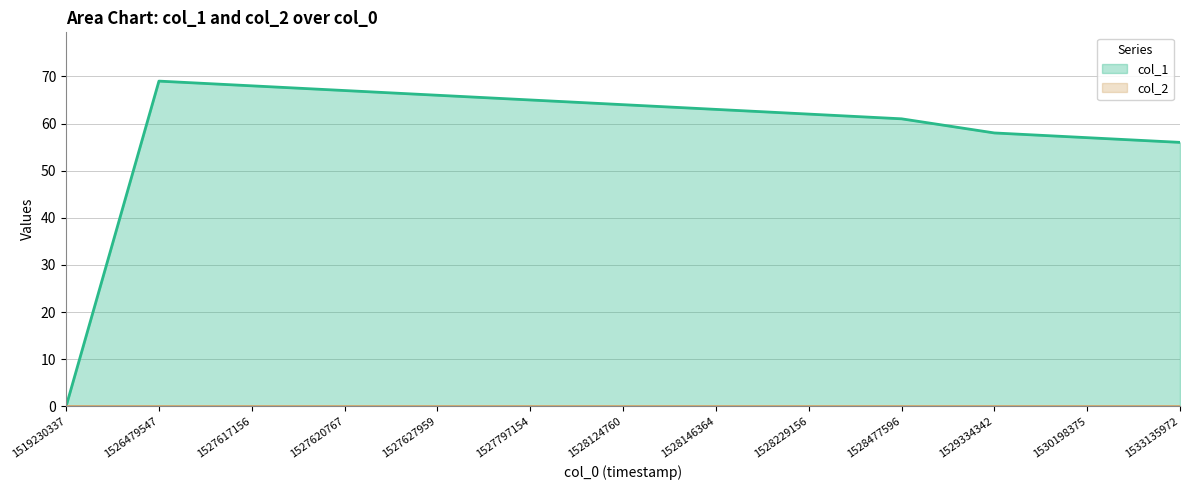

What is the change in value from 1526479547 to 1528477596?

-8